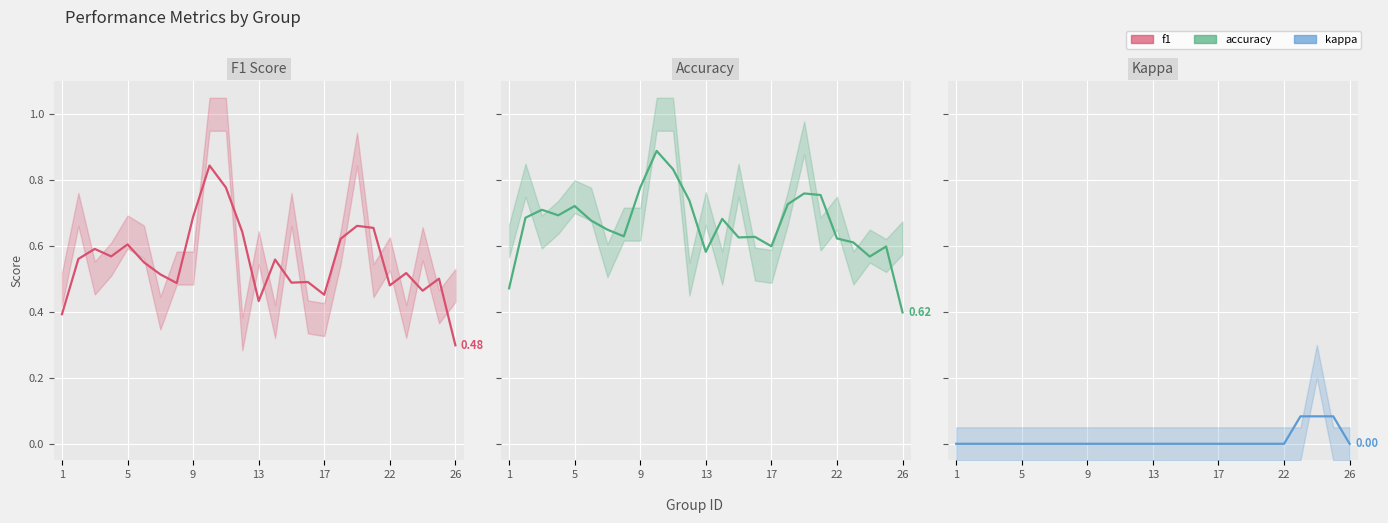

Rank the series at 10 from lowest to highest value.

kappa, f1, accuracy